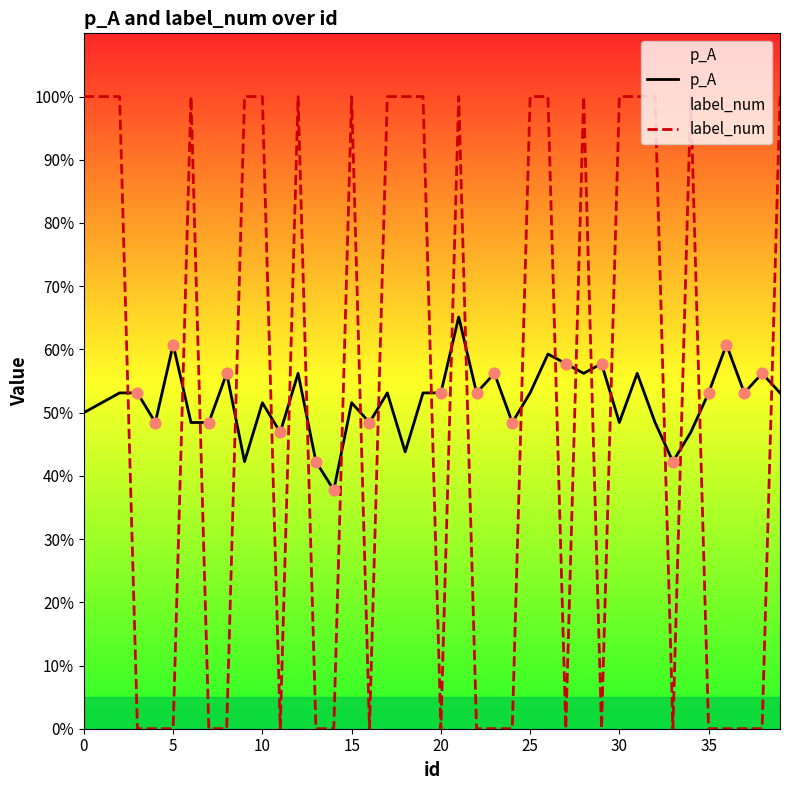

At which category is the sum across all series the highest?

21